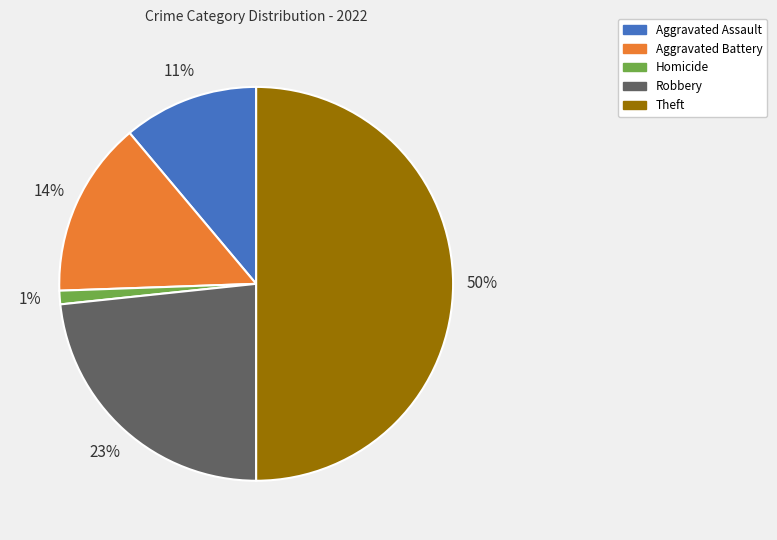

To the nearest percent, what is the difference between the largest and smallest slice percentages?

49%